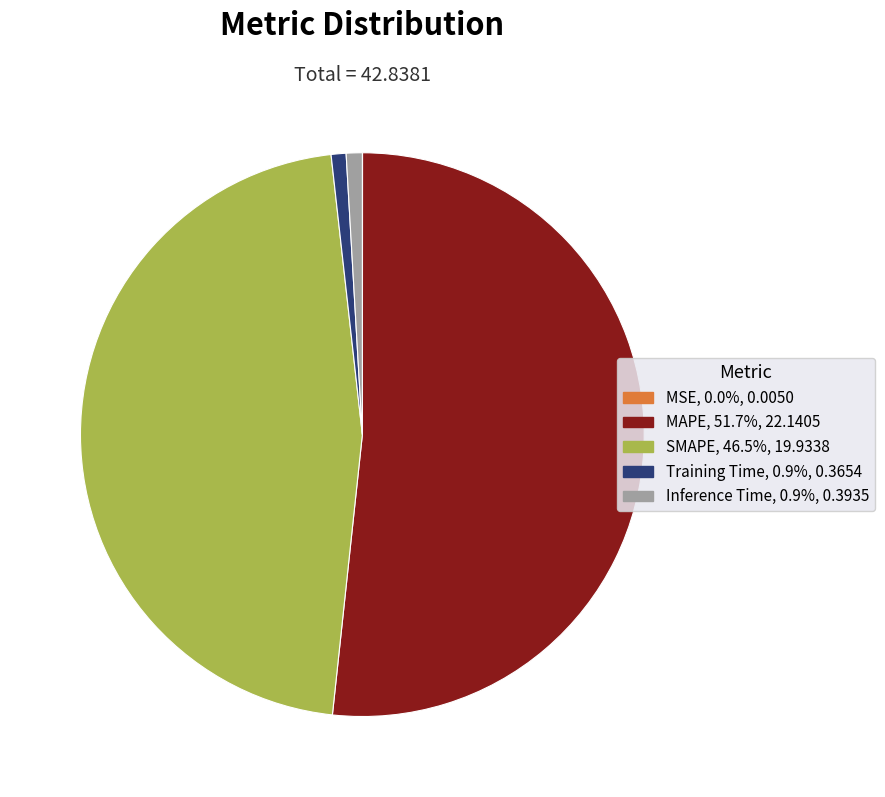

Is there a majority slice in this chart?

Yes